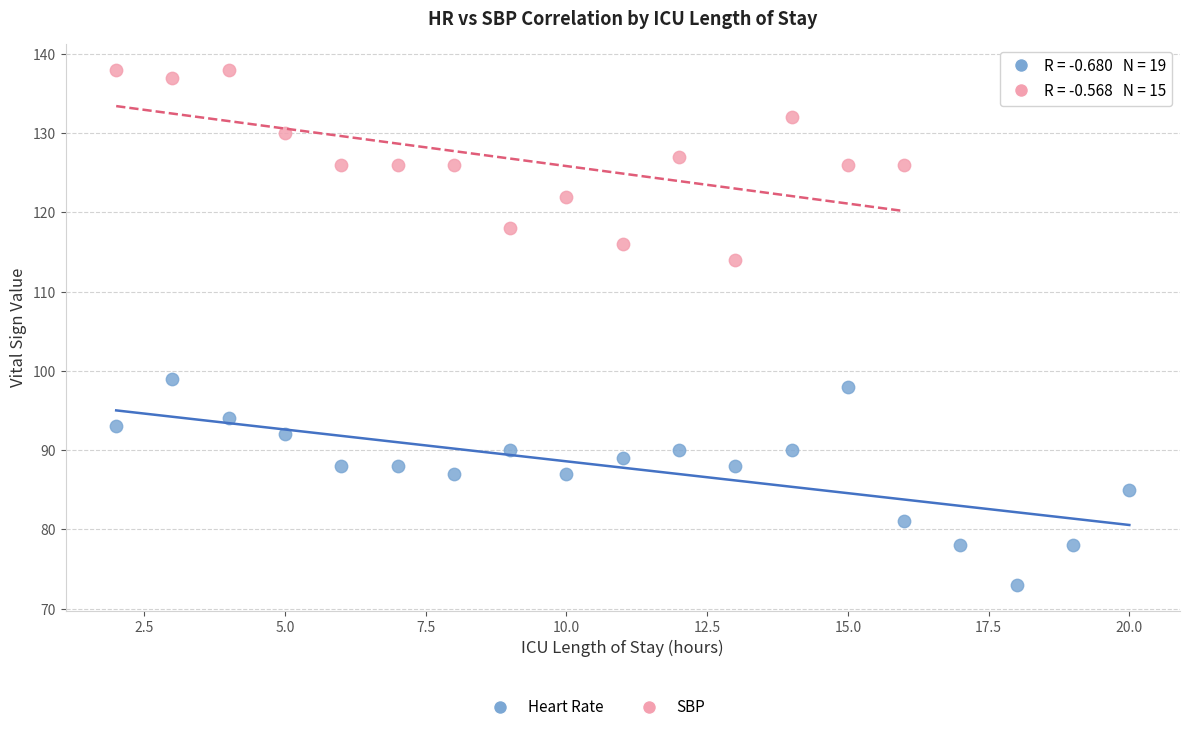

Which series contains the highest Y value?

SBP